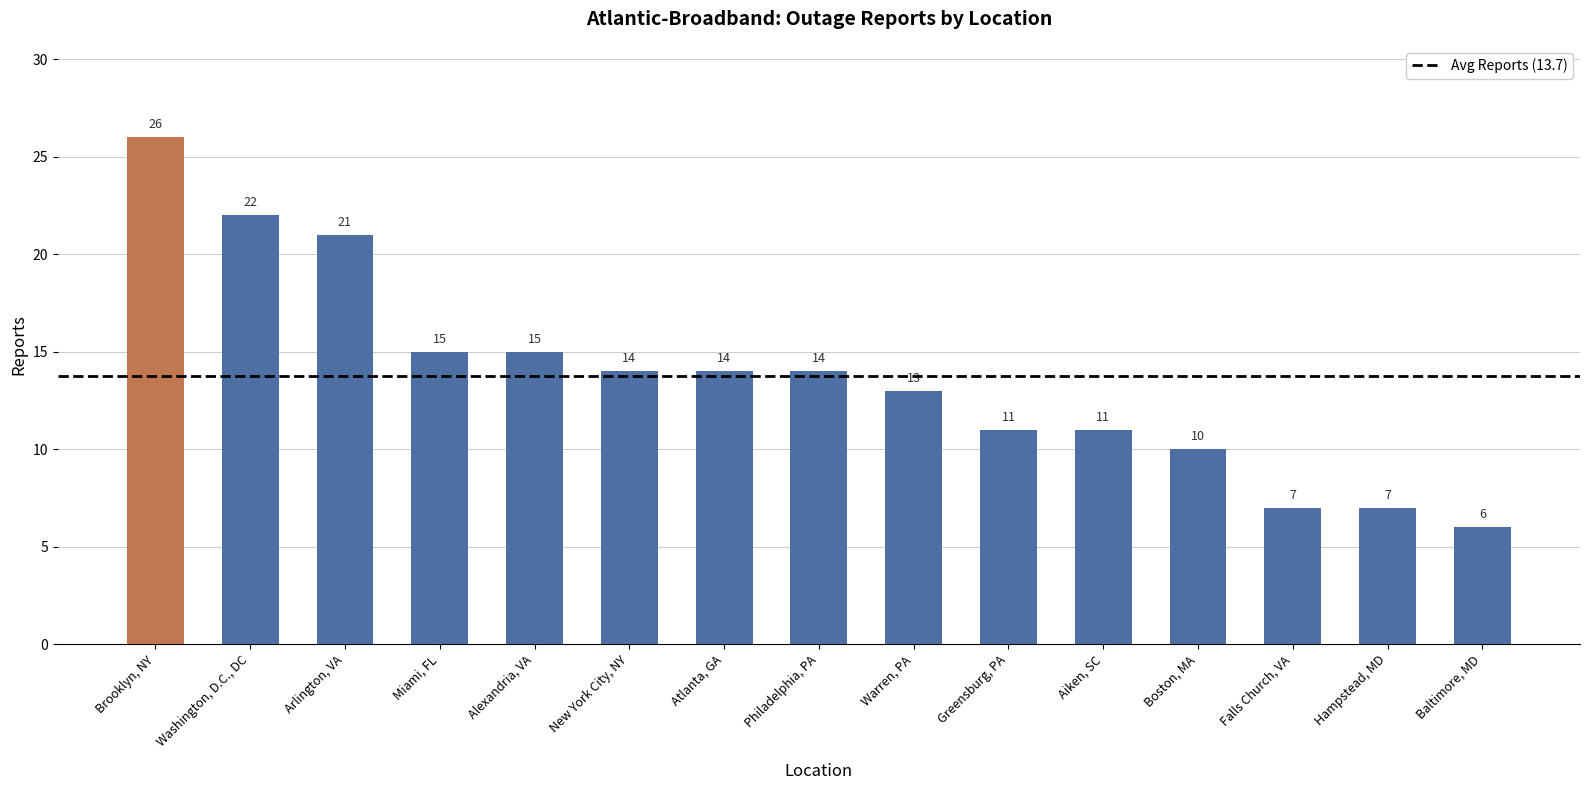

What is the average value?

14